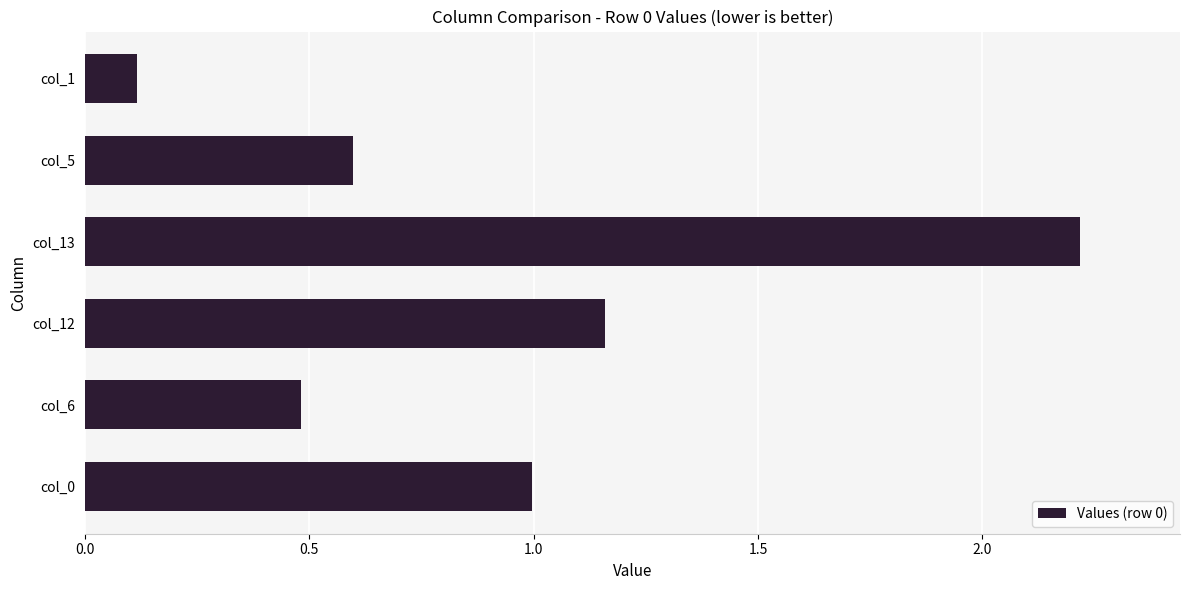

What is the smallest value displayed?

0.1